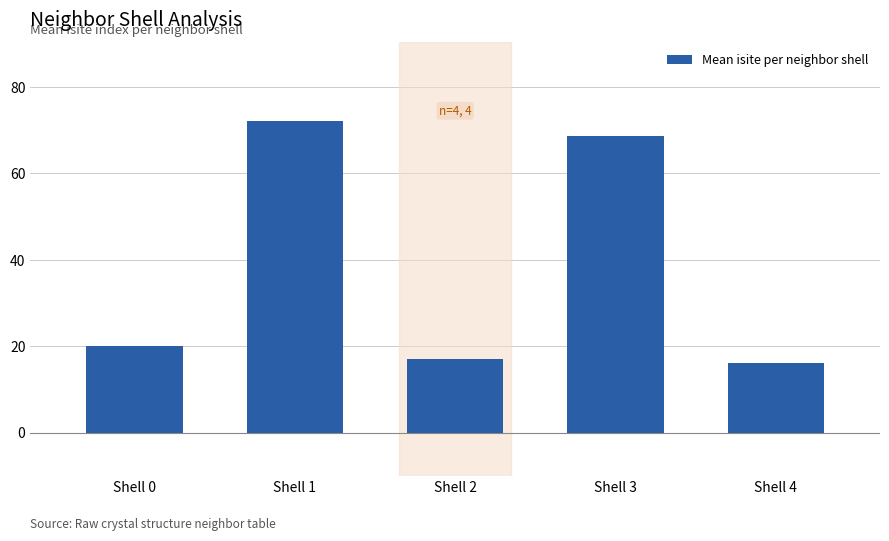

Which has a higher value, Shell 2 or Shell 1?

Shell 1